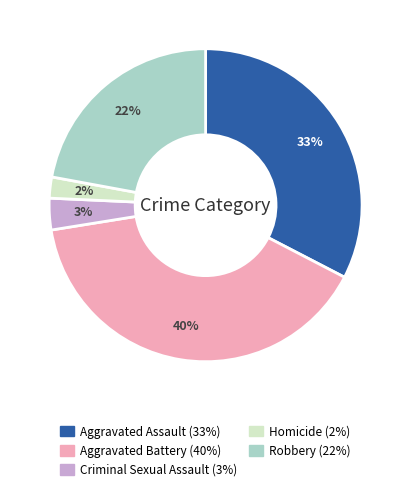

How many segments does this pie chart have?

5